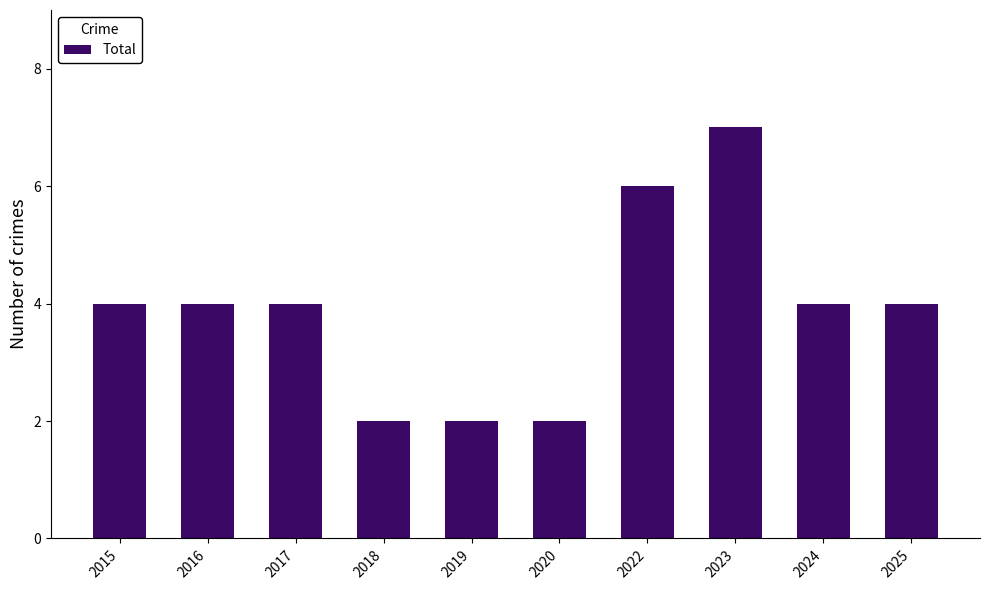

Reading left to right, what are all the values shown in this chart?

2015=4	2016=4	2017=4	2018=2	2019=2	2020=2	2022=6	2023=7	2024=4	2025=4